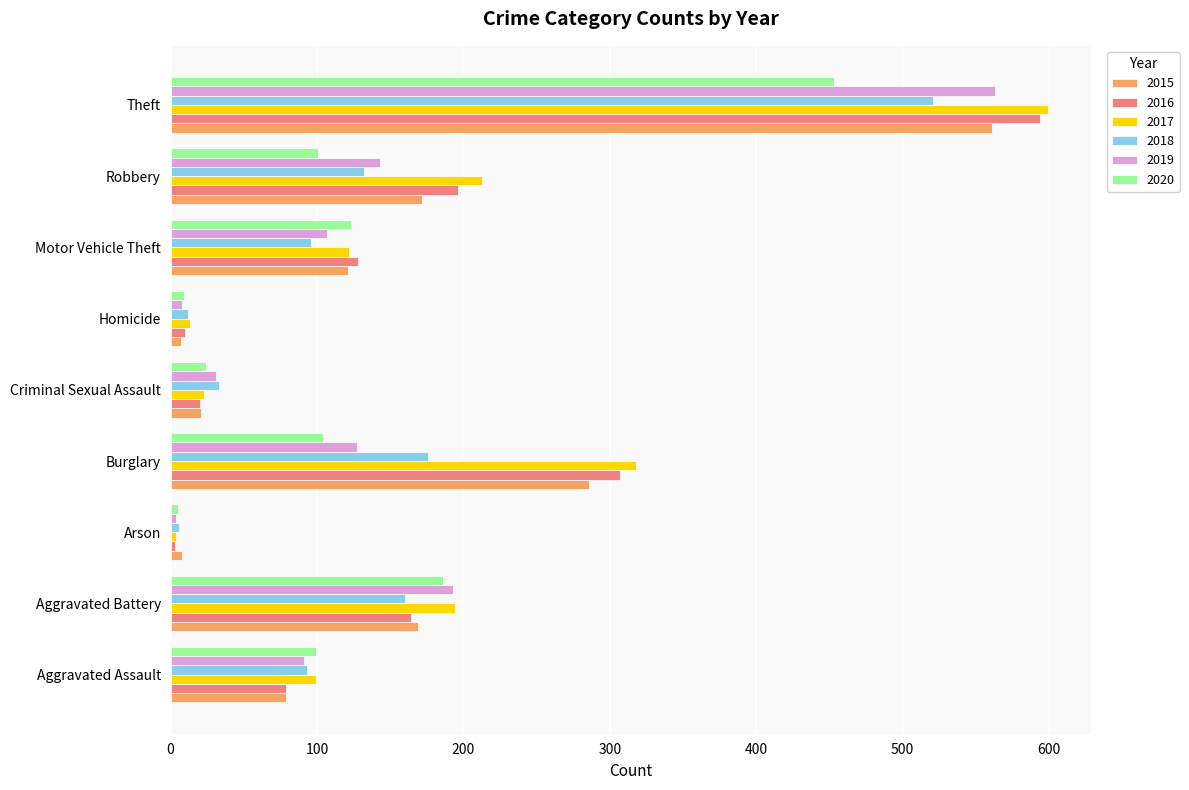

At which label does 2015 reach its peak?

Theft